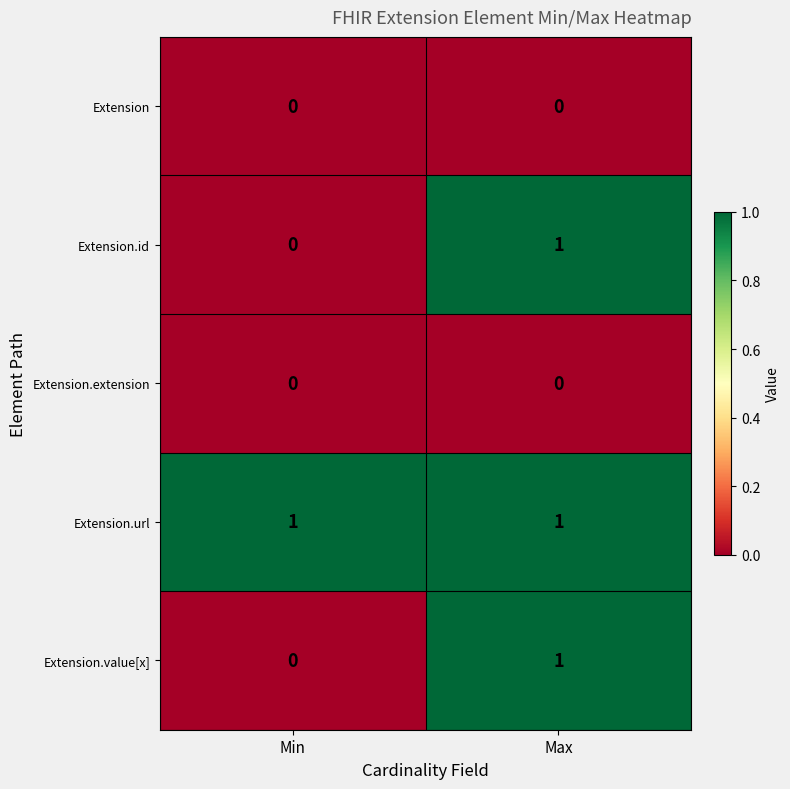

The Extension.value[x] series shows 1 at Max. True or false?

True